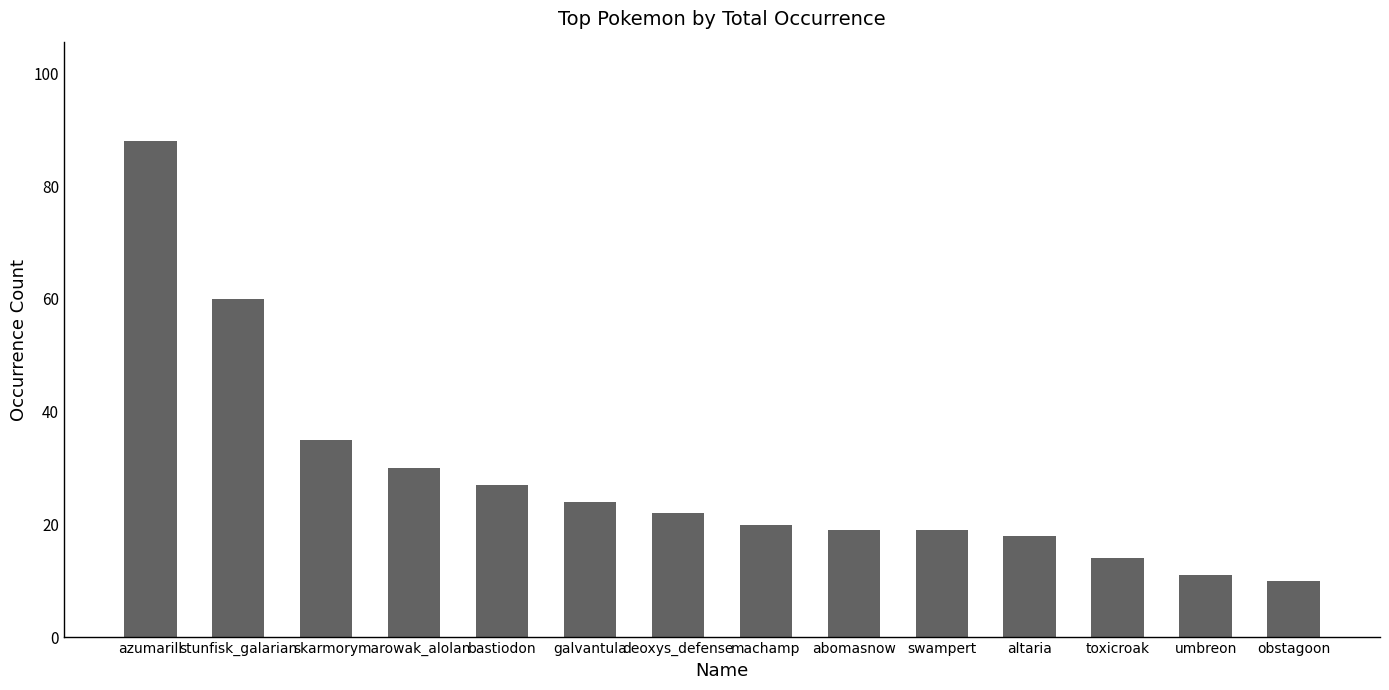

Count the number of categories in the chart.

14